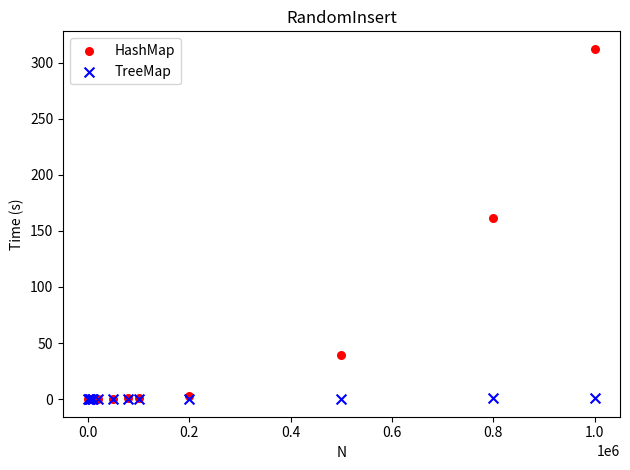

Which series has the largest Y range (max minus min)?

HashMap